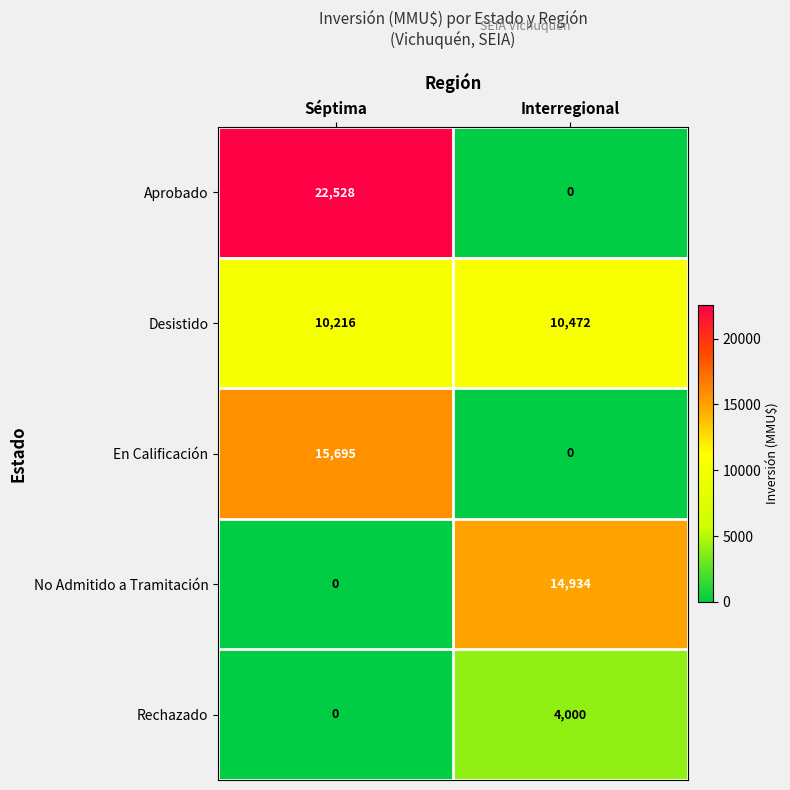

At which label is Rechazado closest to 2000?

Séptima